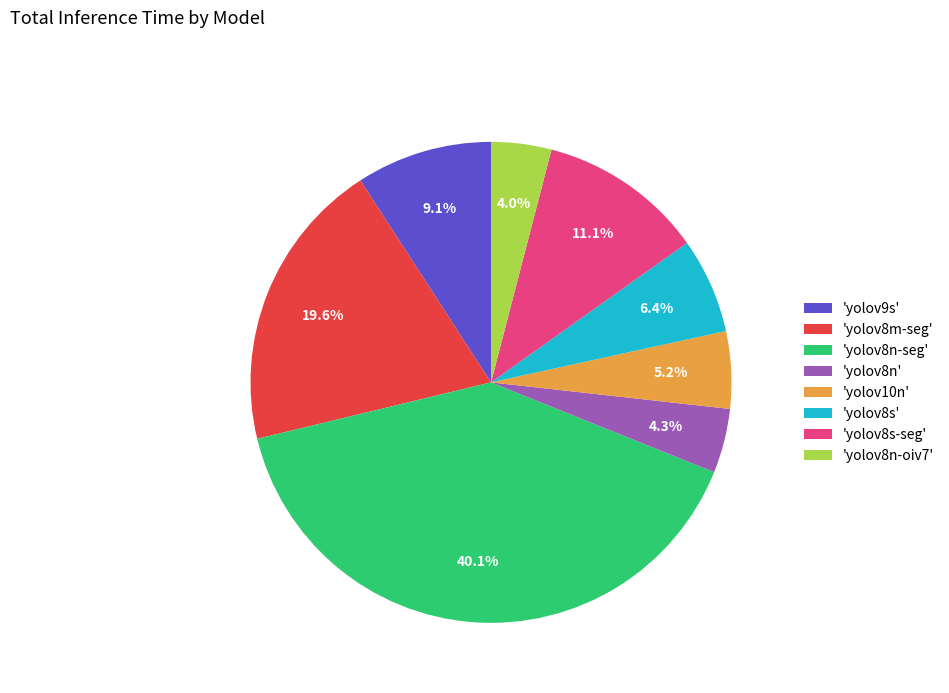

Combined, do 'yolov8n-seg' and 'yolov10n' account for over 50%?

No